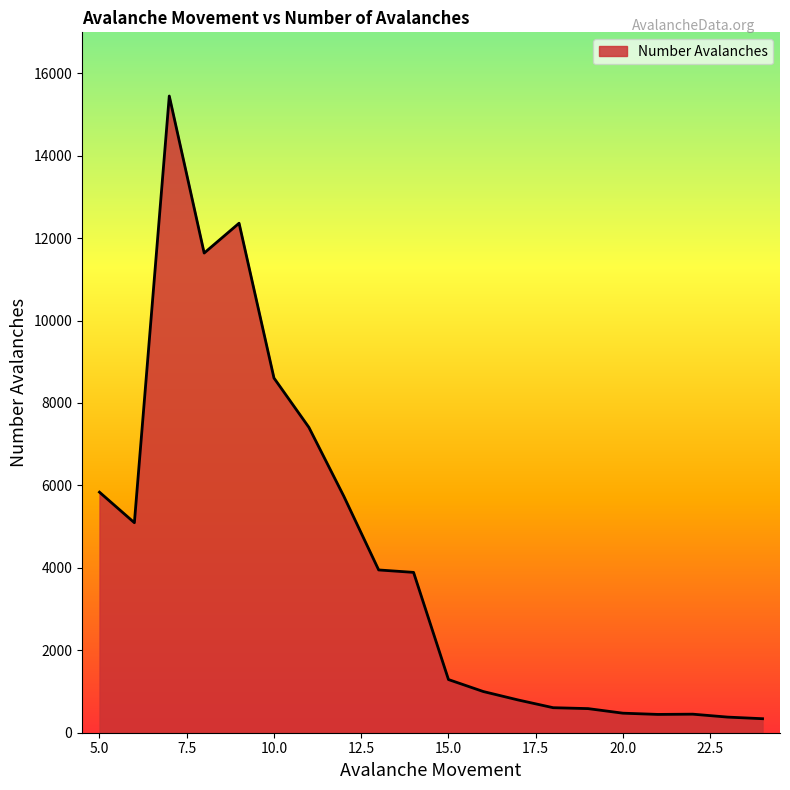

What is the smallest value displayed?

340